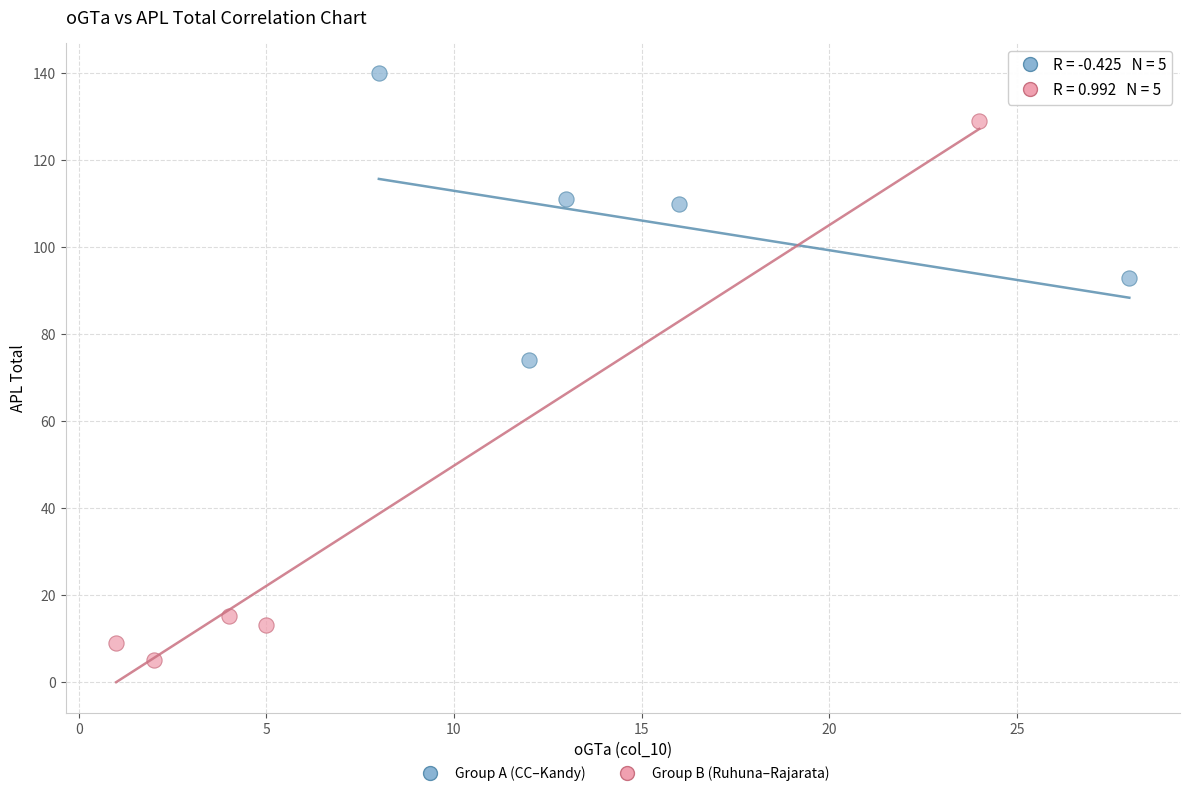

Which series has the largest Y range (max minus min)?

Group B (Ruhuna–Rajarata)